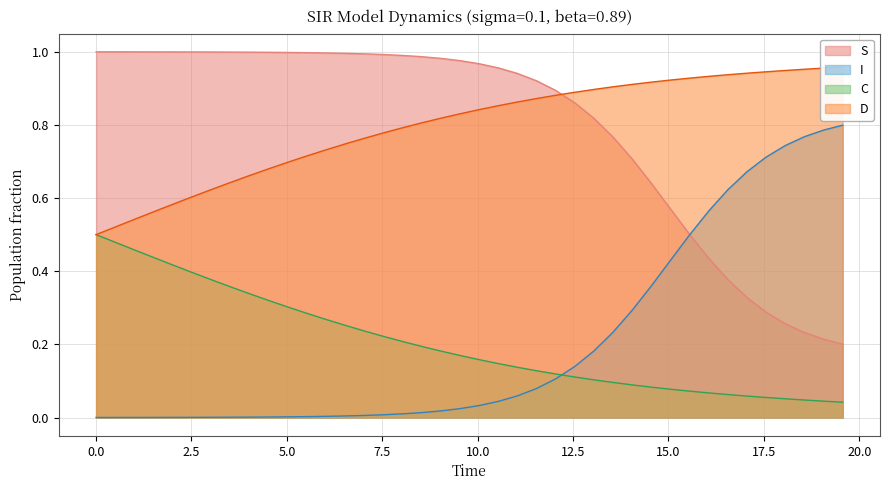

After their last crossing, which series has the higher values: I or C?

I